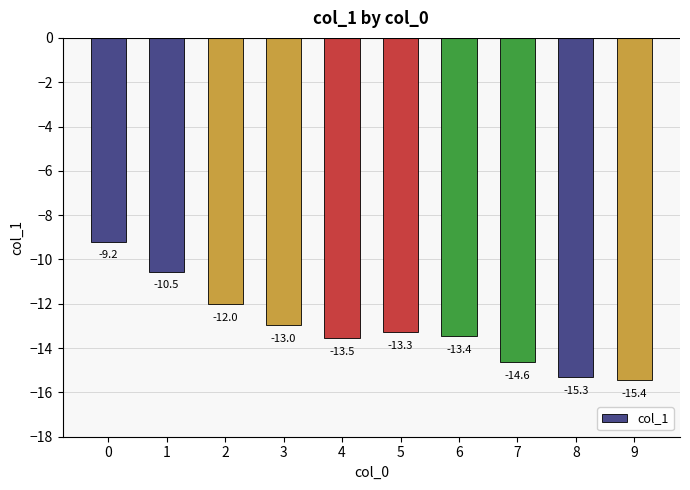

Between 1 and 7, which is larger?

1